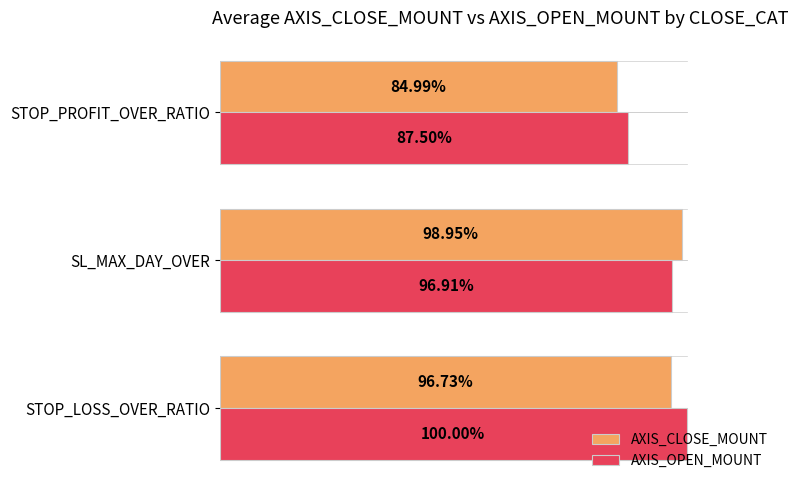

List the labels in order of AXIS_CLOSE_MOUNT value, largest first.

SL_MAX_DAY_OVER, STOP_LOSS_OVER_RATIO, STOP_PROFIT_OVER_RATIO